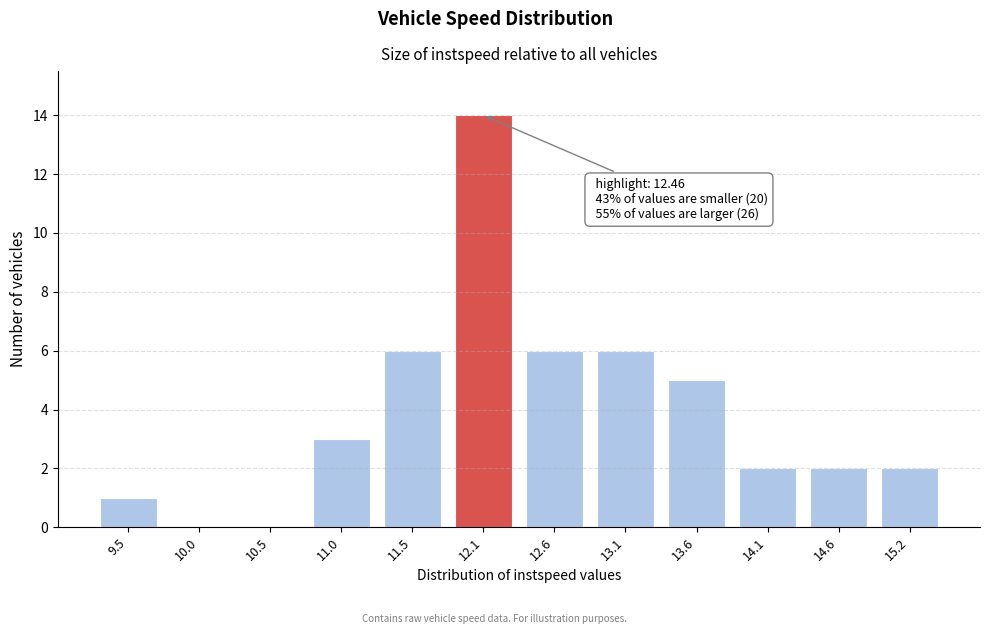

Reading left to right, list all the values displayed in this chart.

9.5=1	10.0=0	10.5=0	11.0=3	11.5=6	12.1=14	12.6=6	13.1=6	13.6=5	14.1=2	14.6=2	15.2=2